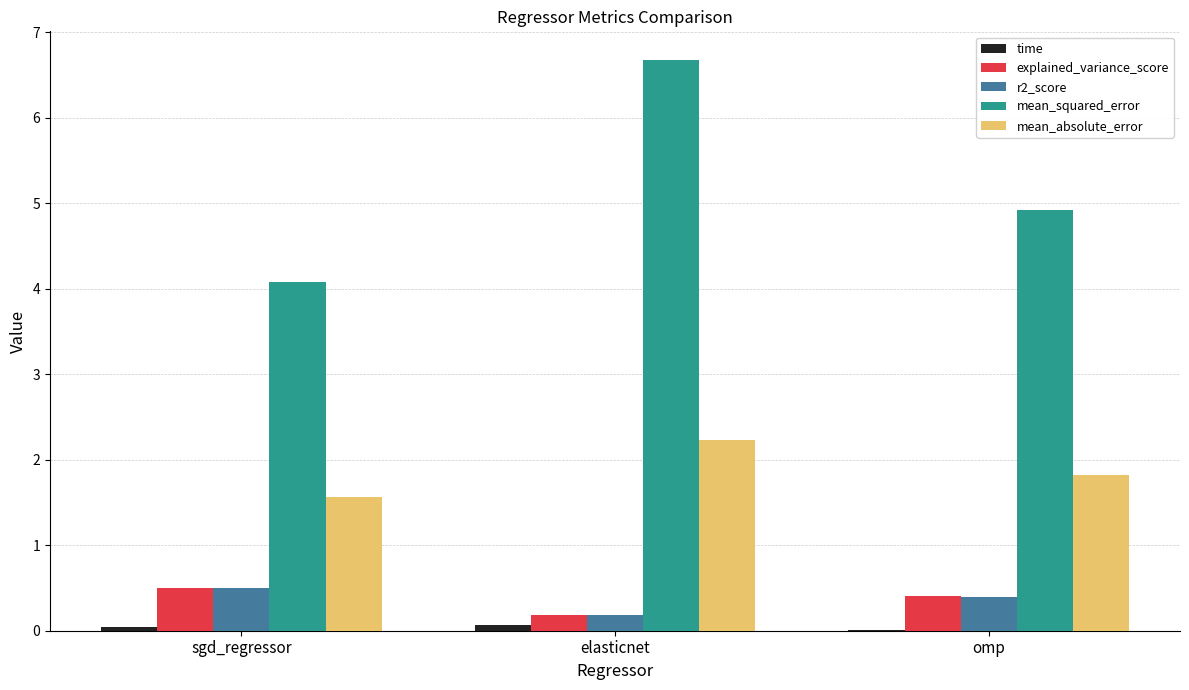

The explained_variance_score series shows 0.5 at sgd_regressor. True or false?

True